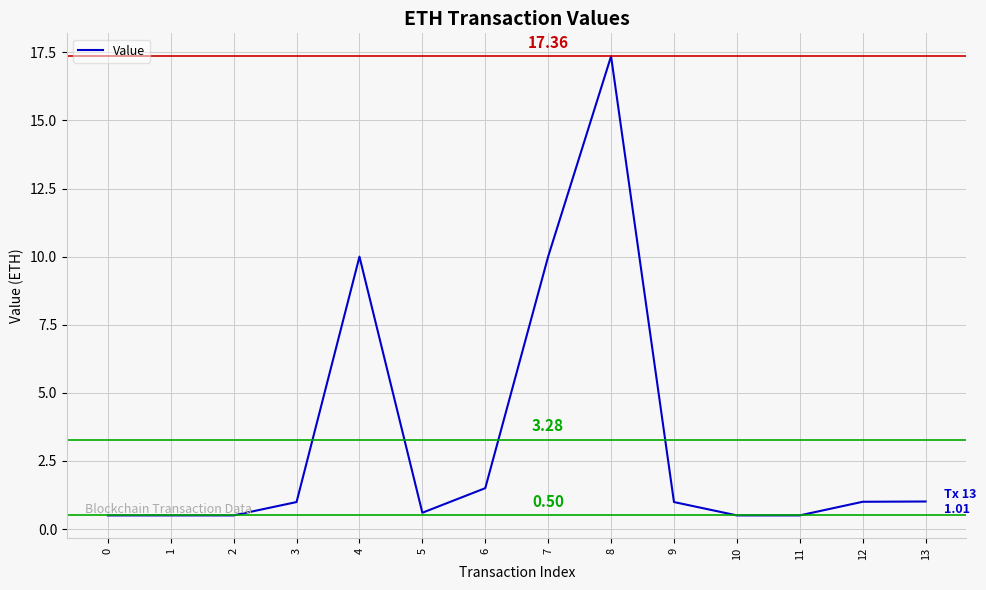

What is the difference between the maximum and minimum values?

16.9